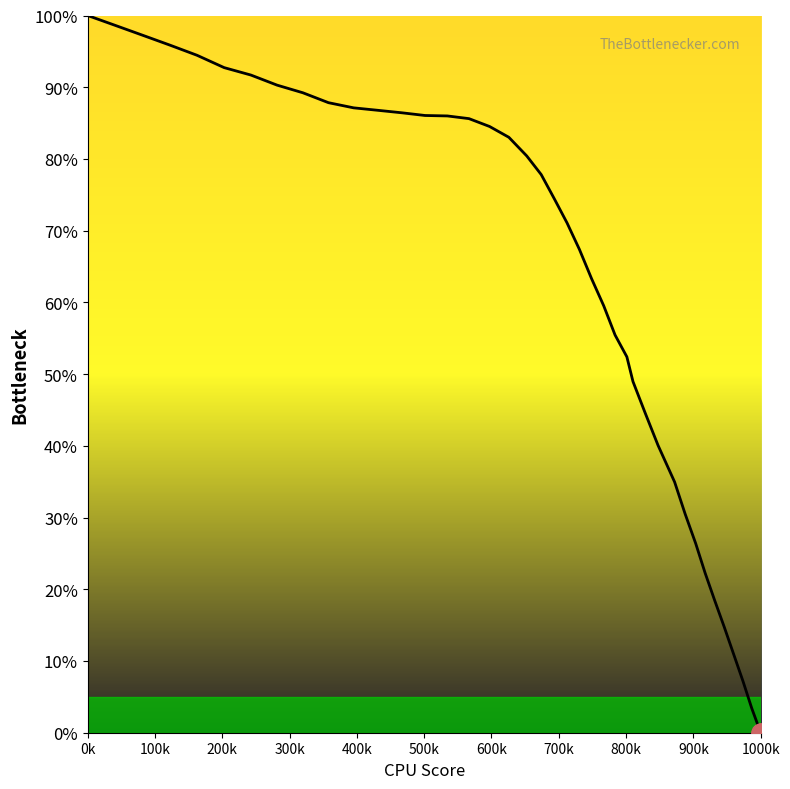

How many data points are less than 77?

20